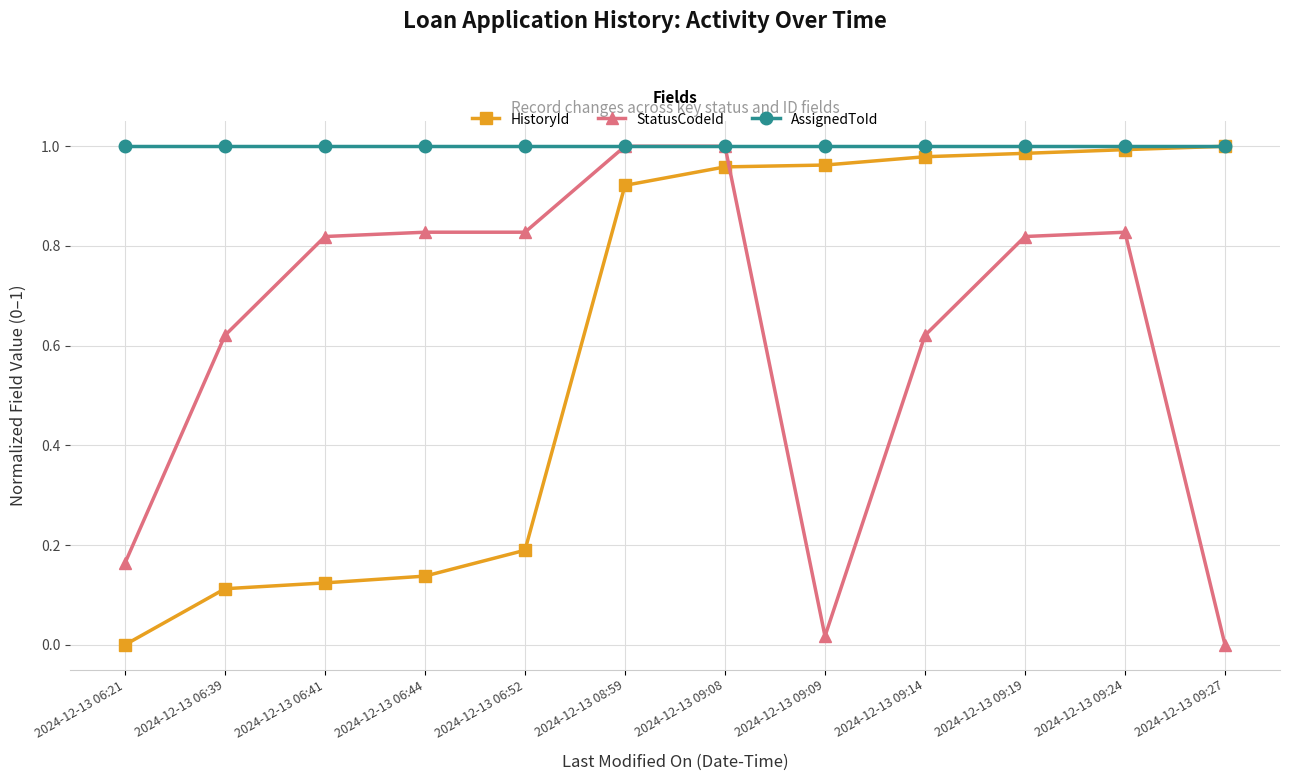

At which category is the sum across all series the highest?

2024-12-13 09:08